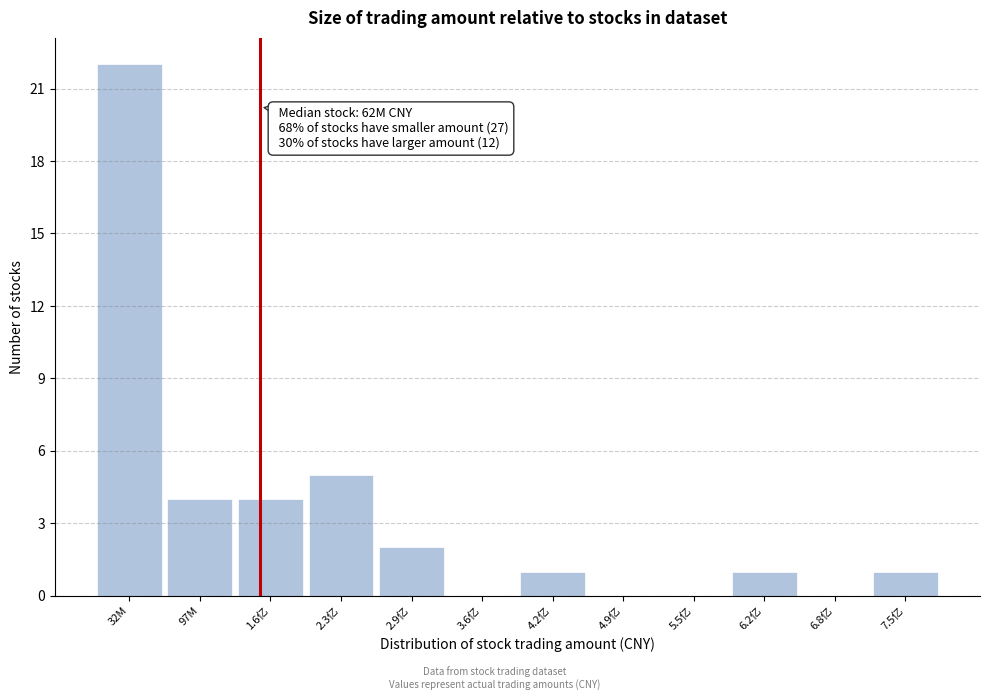

Reading right to left, transcribe all the data shown in this chart.

7.5亿=1	6.8亿=0	6.2亿=1	5.5亿=0	4.9亿=0	4.2亿=1	3.6亿=0	2.9亿=2	2.3亿=5	1.6亿=4	97M=4	32M=22